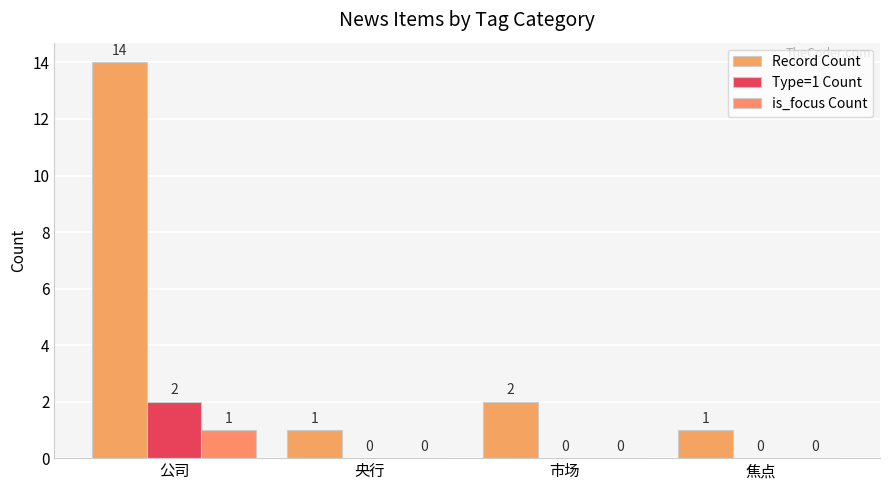

Reading right to left, transcribe all the data shown in this chart.

Record Count: 1	2	1	14
Type=1 Count: 0	0	0	2
is_focus Count: 0	0	0	1